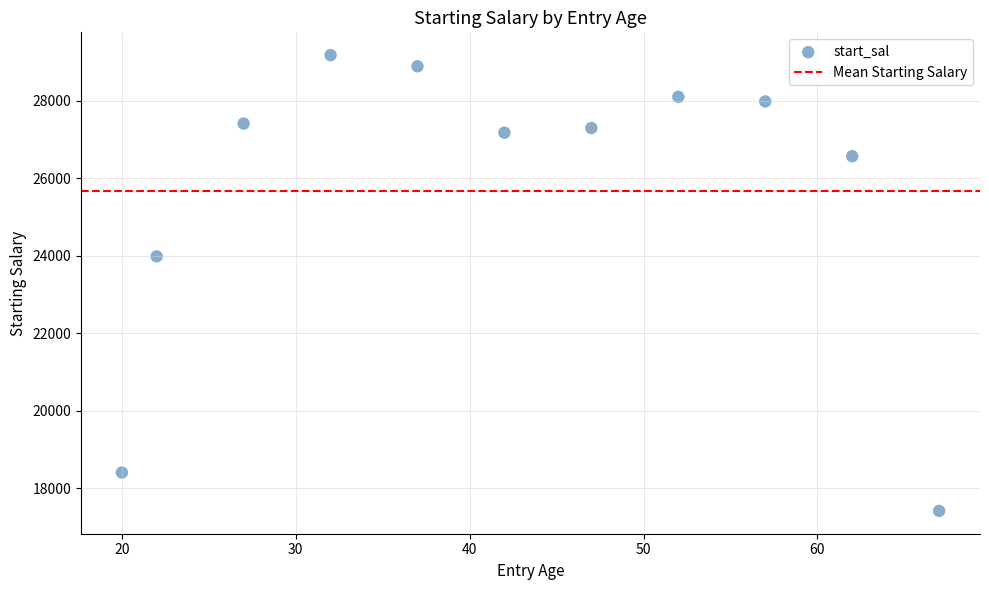

What Y value in the scatter plot is closest to 23295?

23984